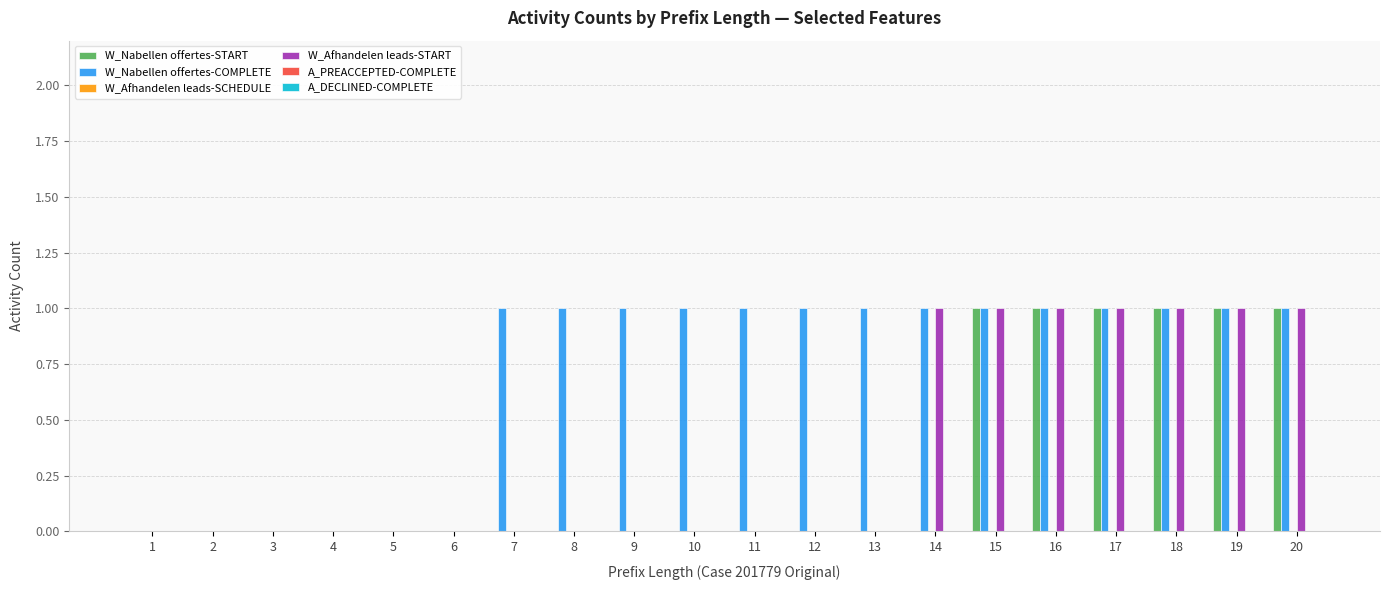

The W_Afhandelen leads-START series shows 1 at 14. True or false?

True